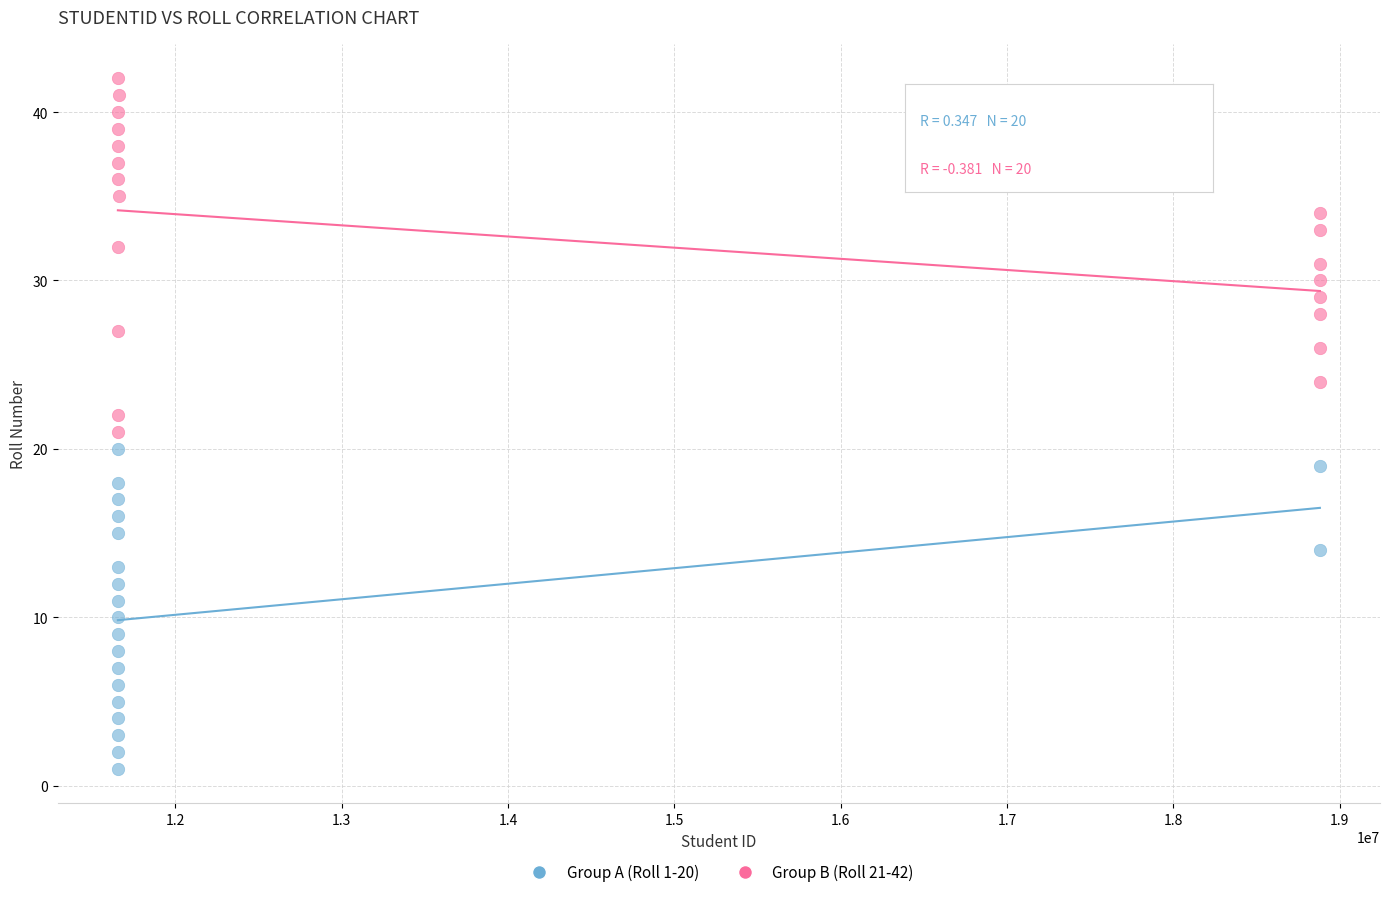

Which series reaches the maximum Y coordinate?

Group B (Roll 21-42)